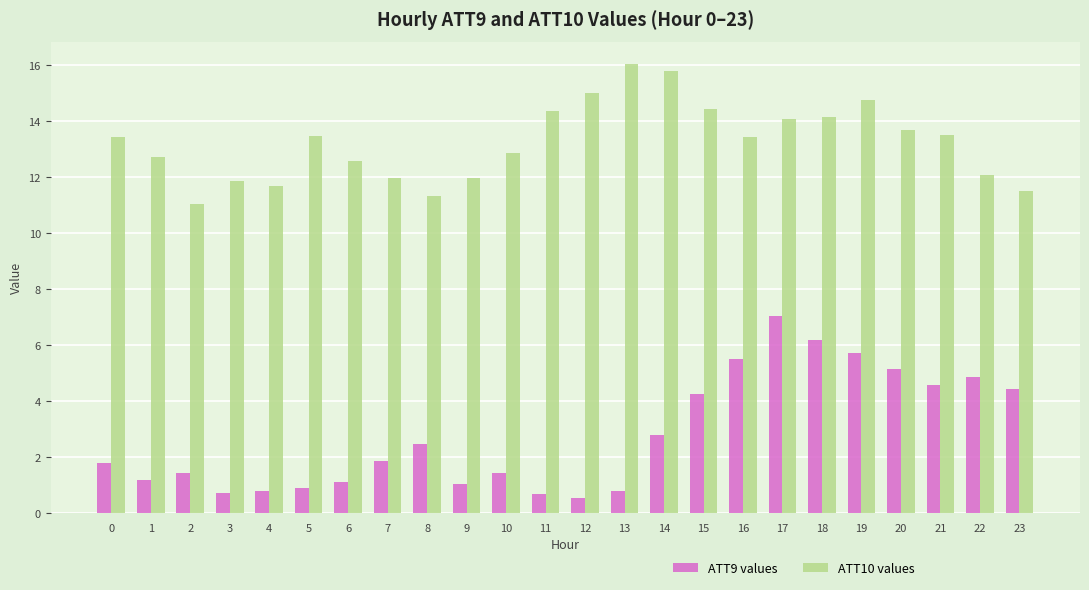

What is the total value across all series at 20?

18.8